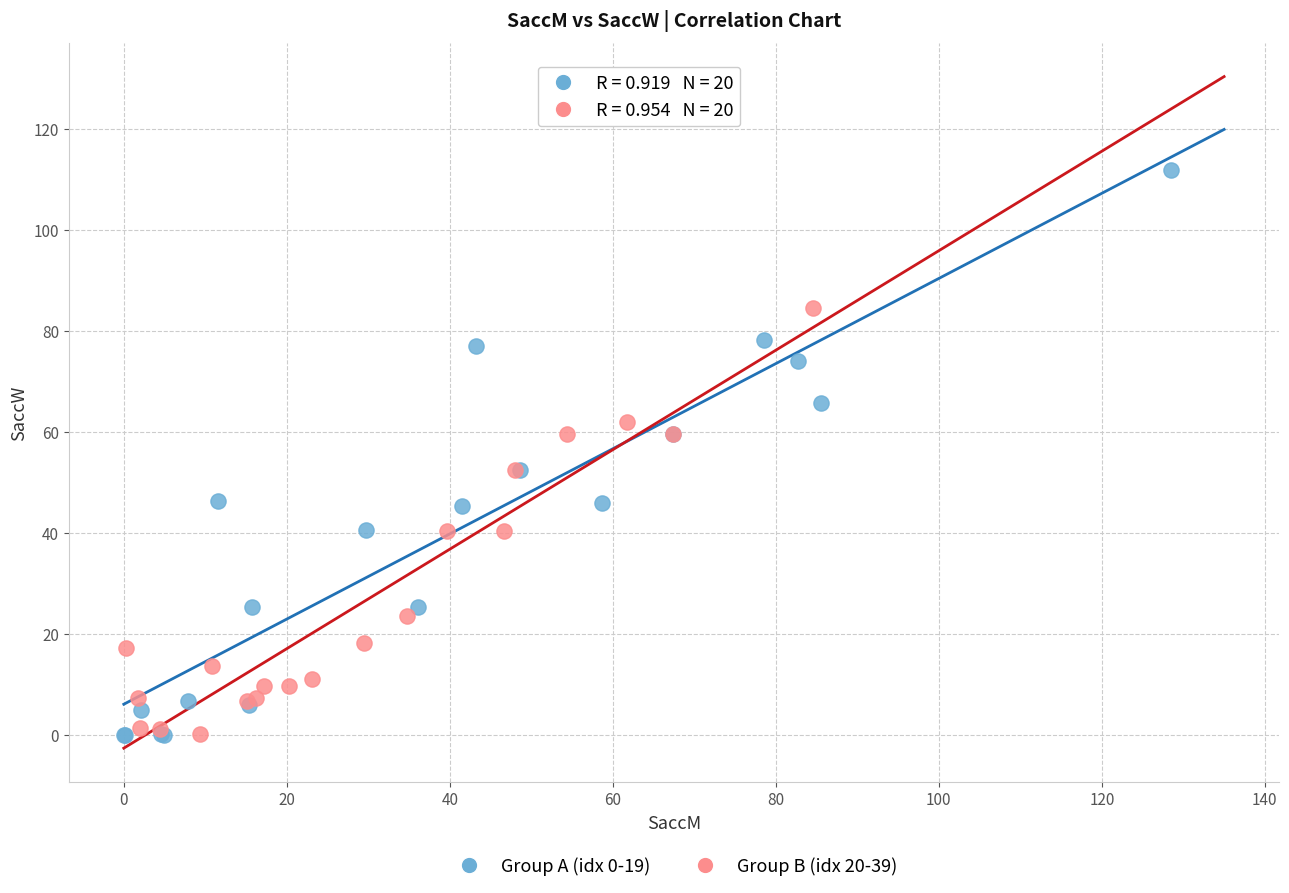

Which series has the widest spread of Y values?

Group A (idx 0-19)